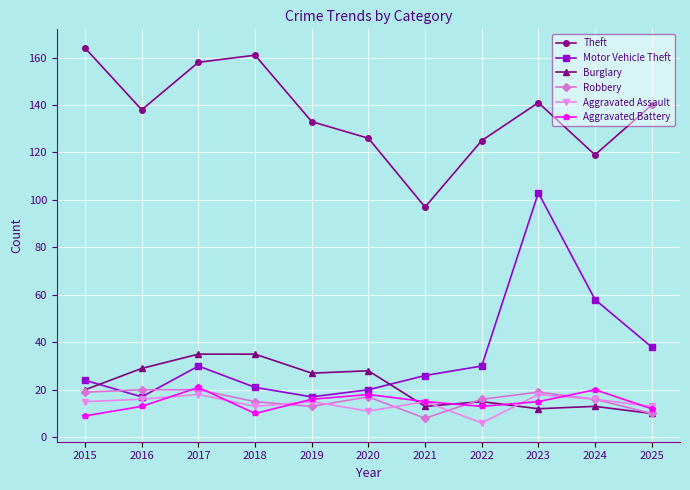

True or false: Theft and Aggravated Battery cross at least once.

False